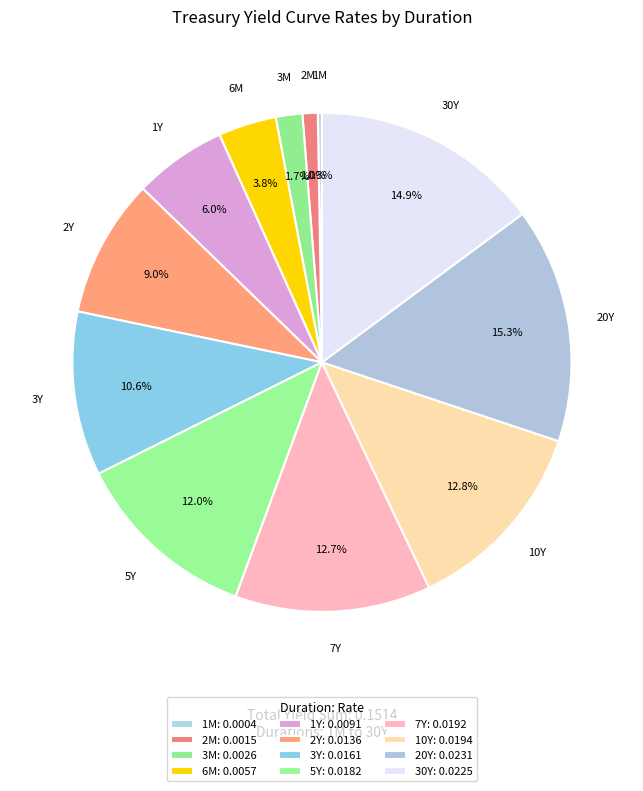

What is the smallest slice in the pie chart?

1M